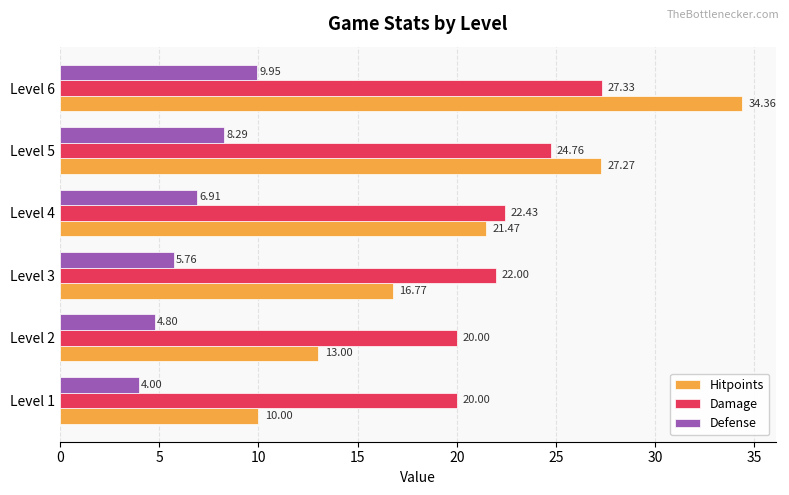

At which label is Hitpoints closest to 22?

Level 4